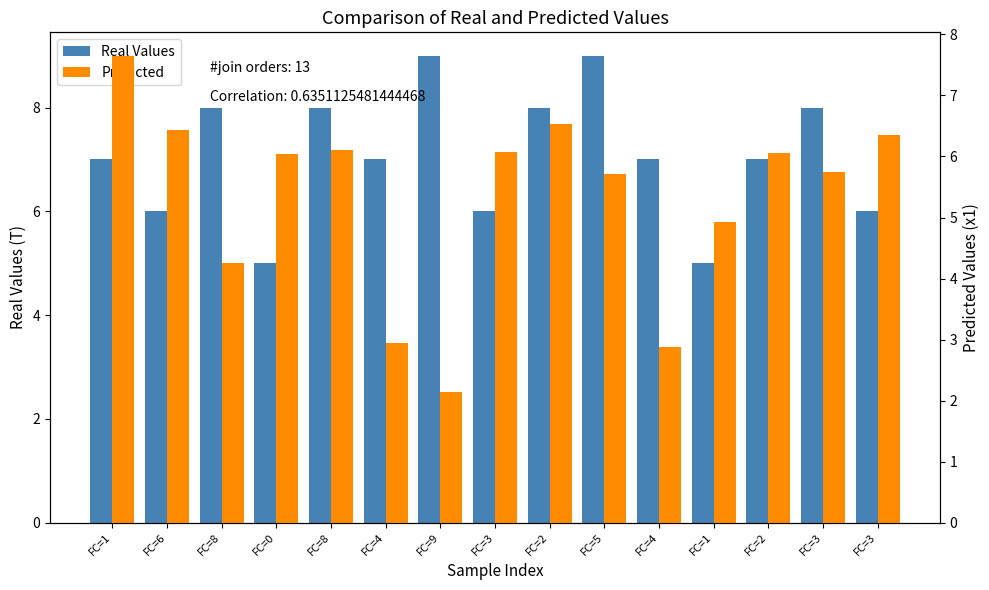

Which category has the lowest value in the Real Values series?

FC=0